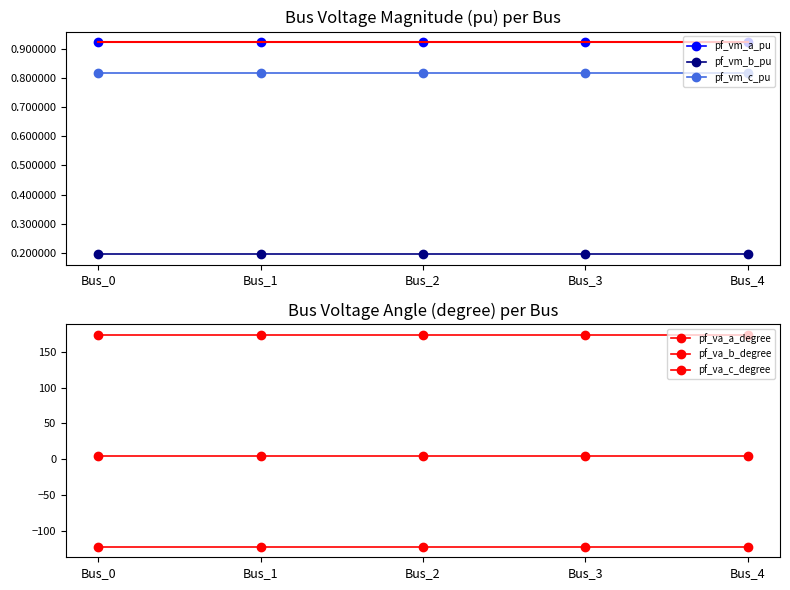

Rank the series by their maximum value, from lowest to highest.

pf_va_b_degree, pf_vm_b_pu, pf_vm_c_pu, pf_vm_a_pu, pf_va_a_degree, pf_va_c_degree